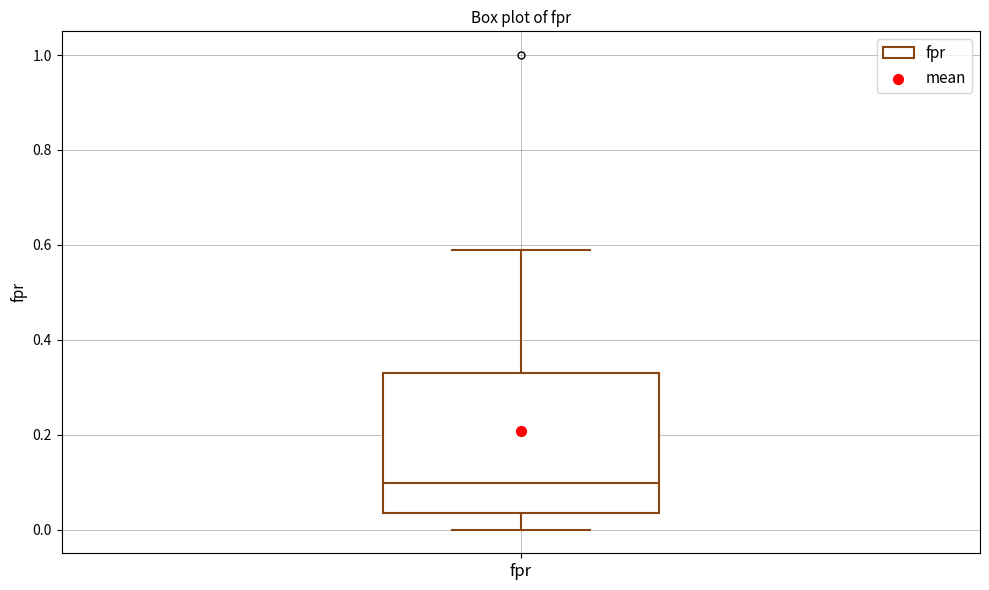

Read this box plot against the y-axis: the position of the median line, the range covered by the box, and the ends of both whiskers. The values are not printed on the chart, so give them approximately, as read against the axis.

median 0.10, box 0.04 to 0.34, whiskers 0.00 to 0.58